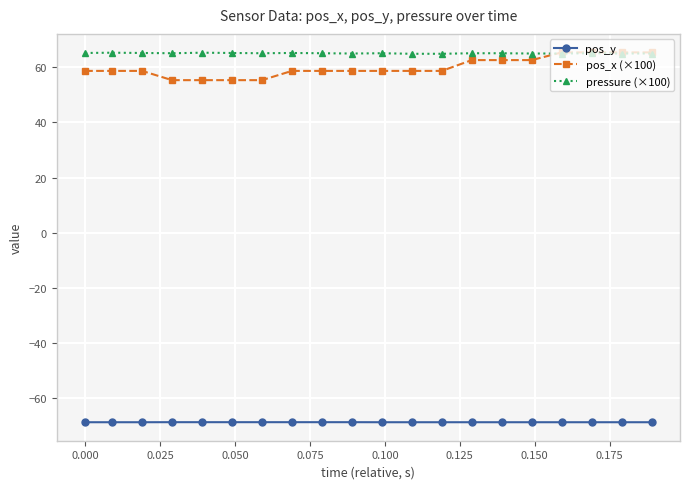

True or false: pos_x (×100) and pos_y cross at least once.

False